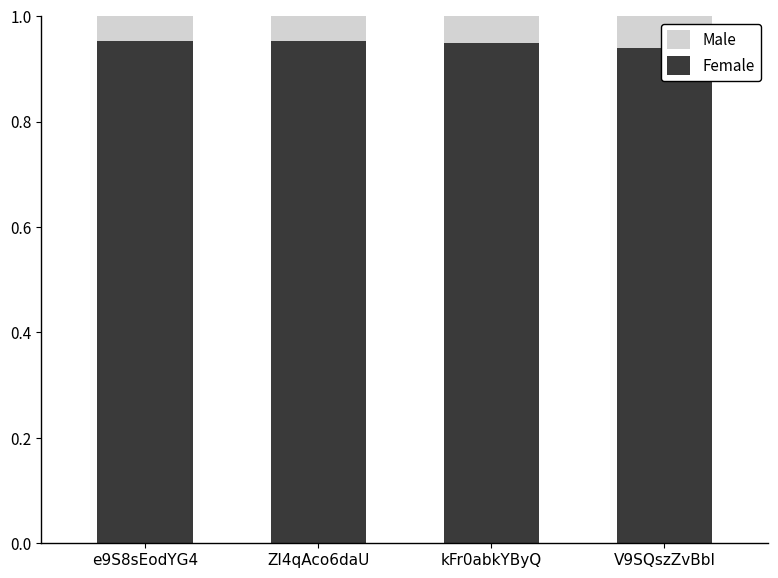

What position from the right is ZI4qAco6daU?

3